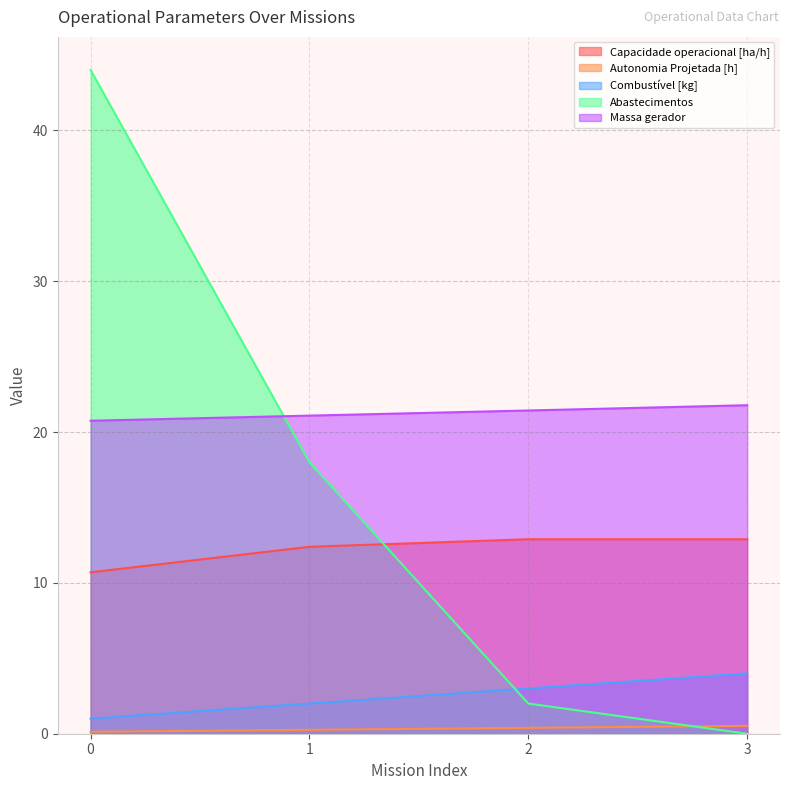

What is the difference between the second highest and minimum values in the Abastecimentos series?

18.0